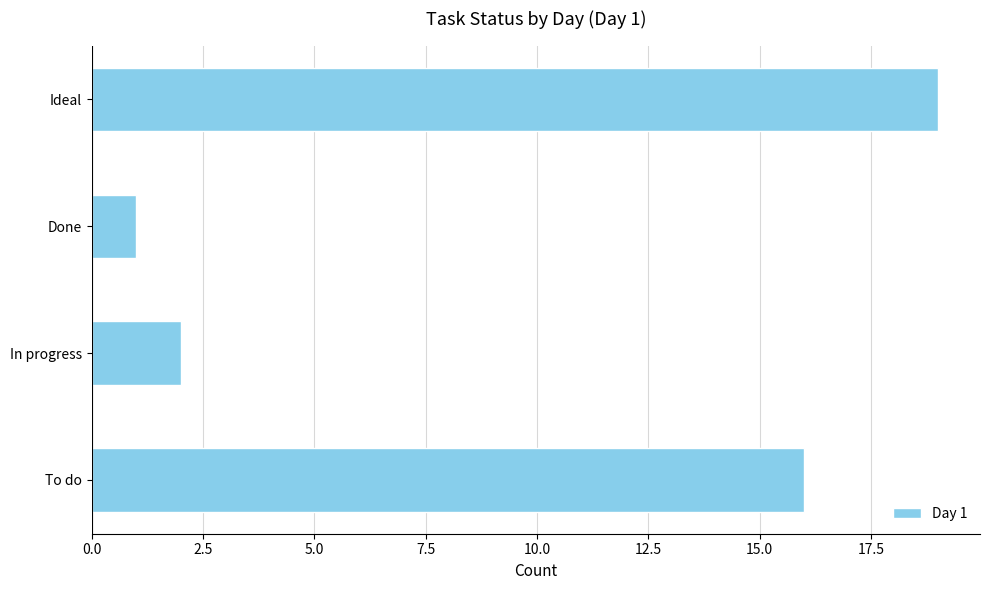

How many categories are shown in the chart?

4